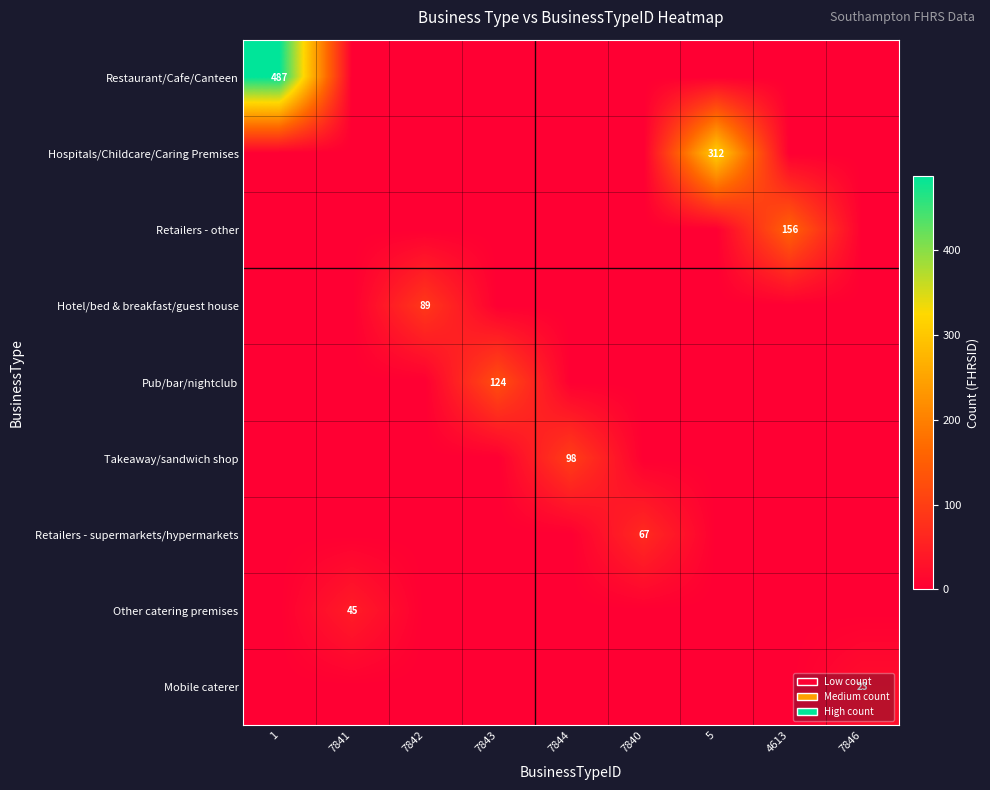

The value of Restaurant/Cafe/Canteen at 1 is 487. True or false?

True